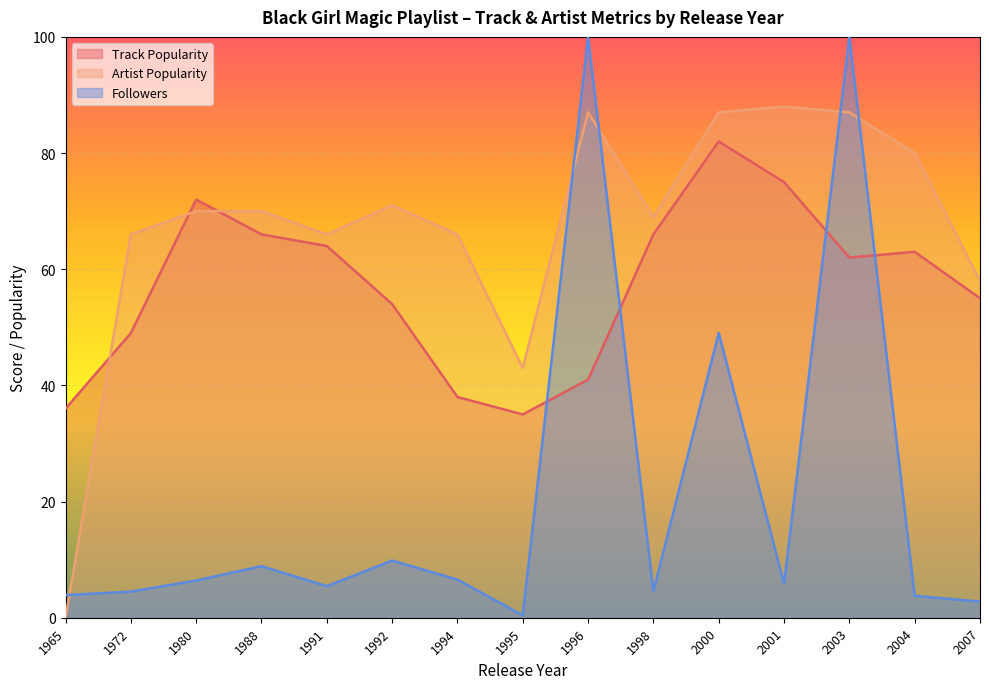

What is the sum of all Followers values?

311.9